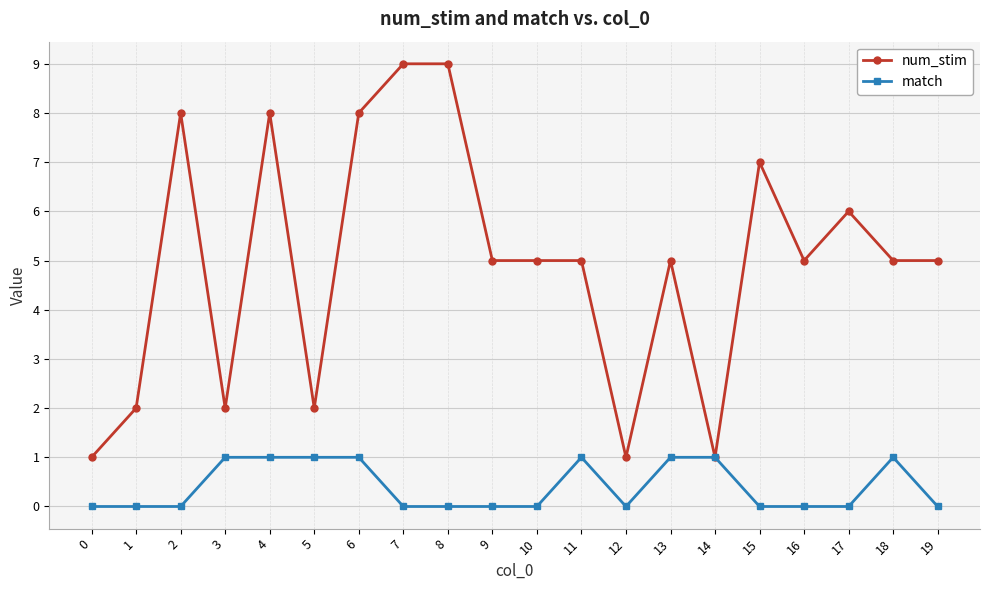

Where is the first local minimum for num_stim?

3